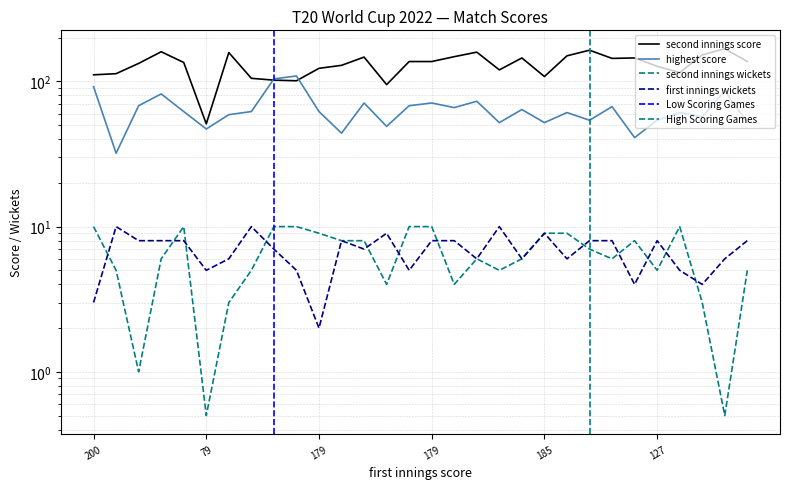

Which has a higher value, 157 or 179?

179